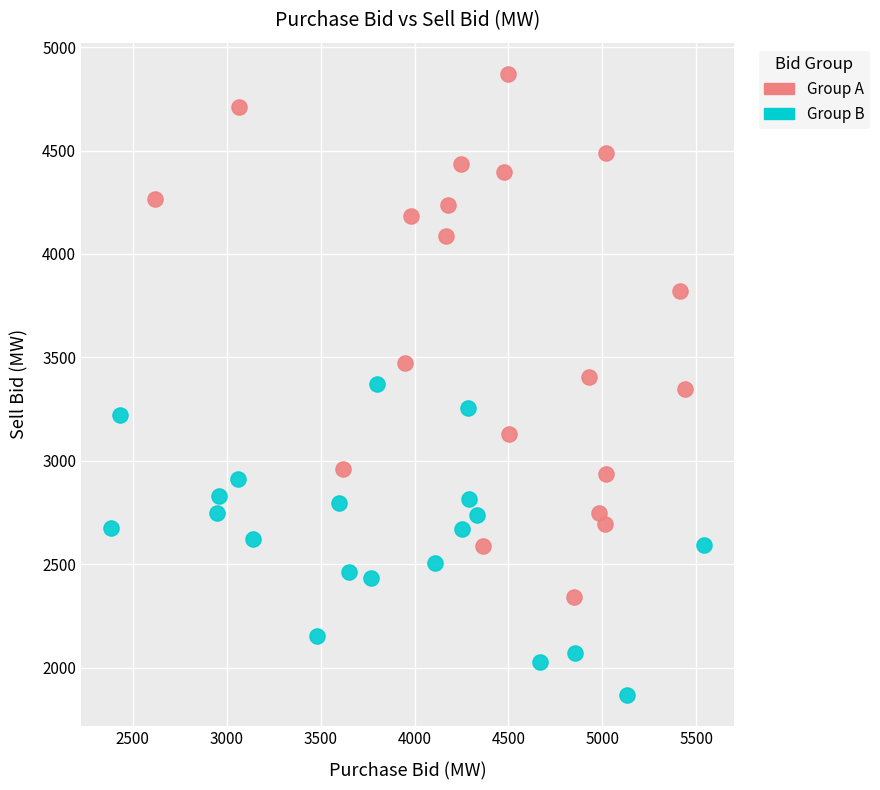

Which series contains the lowest Y value?

Group B